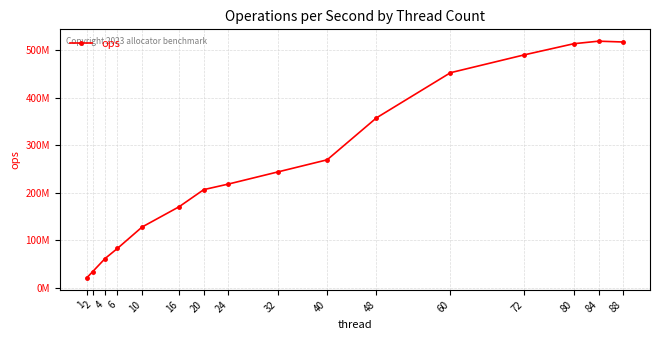

Where is the data nearest to the value 269489852?

40